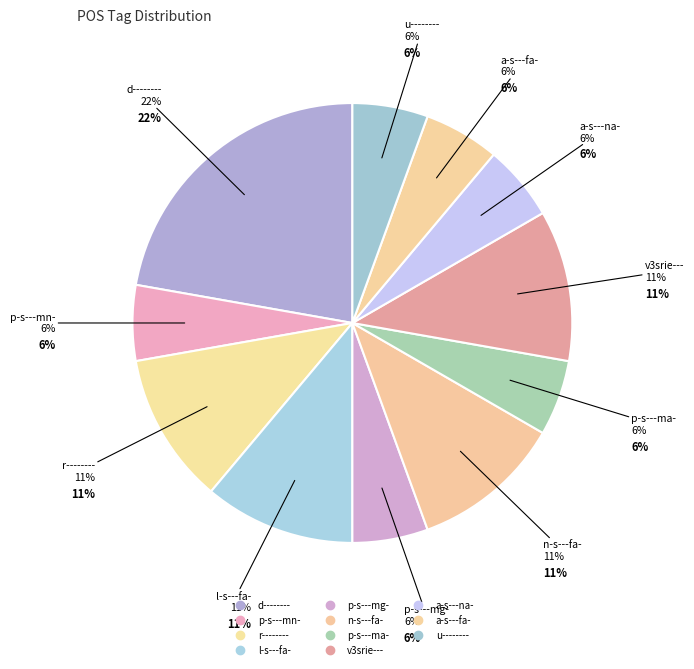

Which has a higher value, a-s---fa- or p-s---mn-?

a-s---fa-